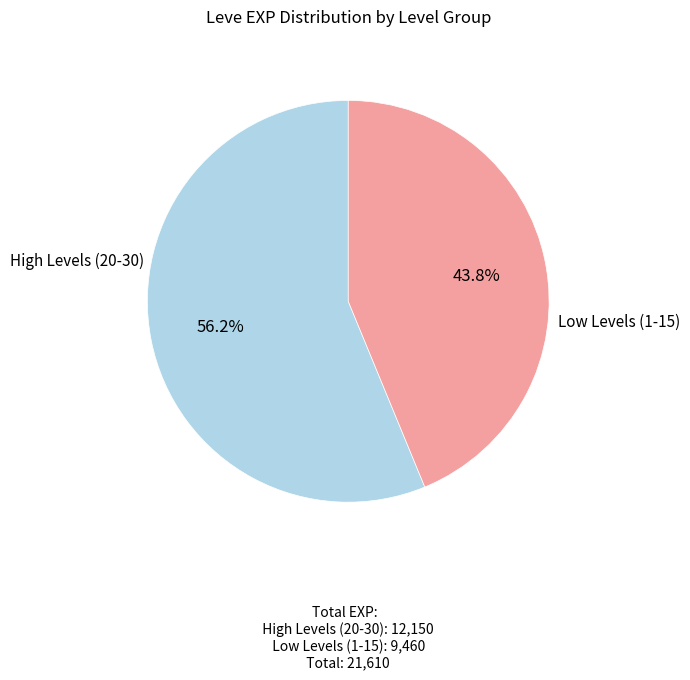

Is there a majority slice in this chart?

Yes